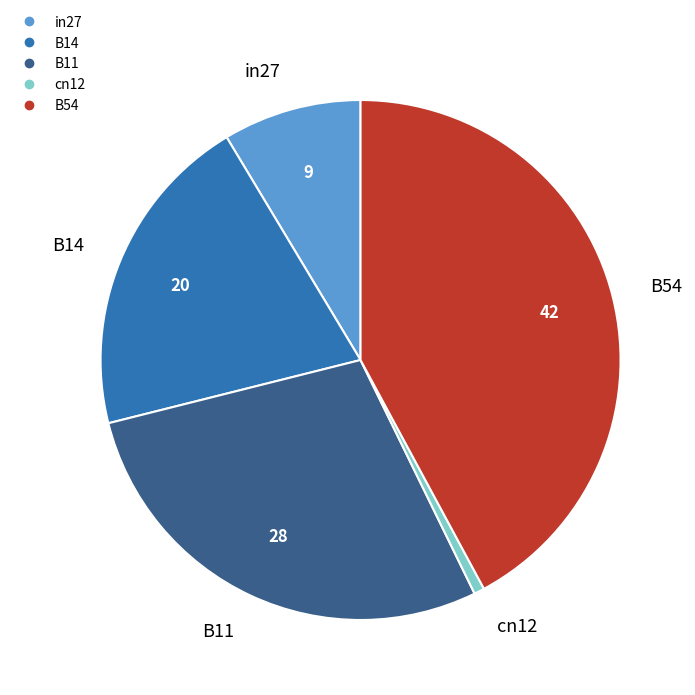

Is in27 the majority of the pie?

No